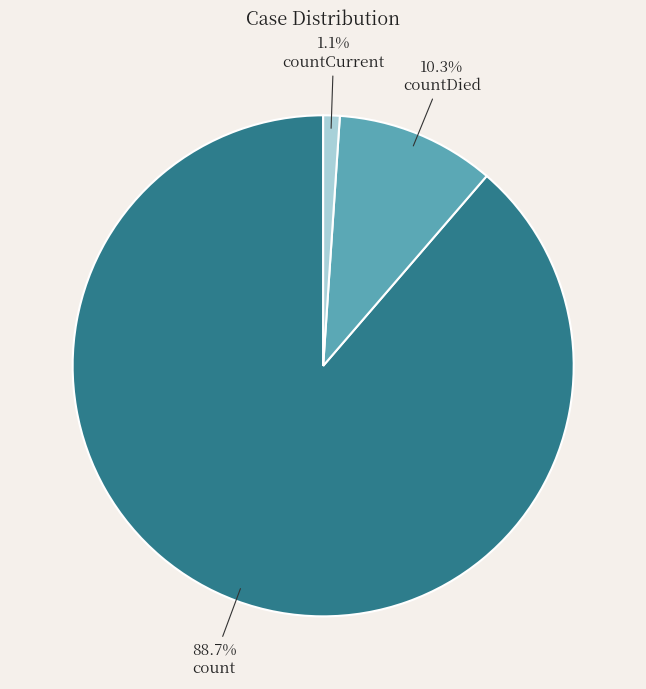

Which slice is the smallest?

countCurrent